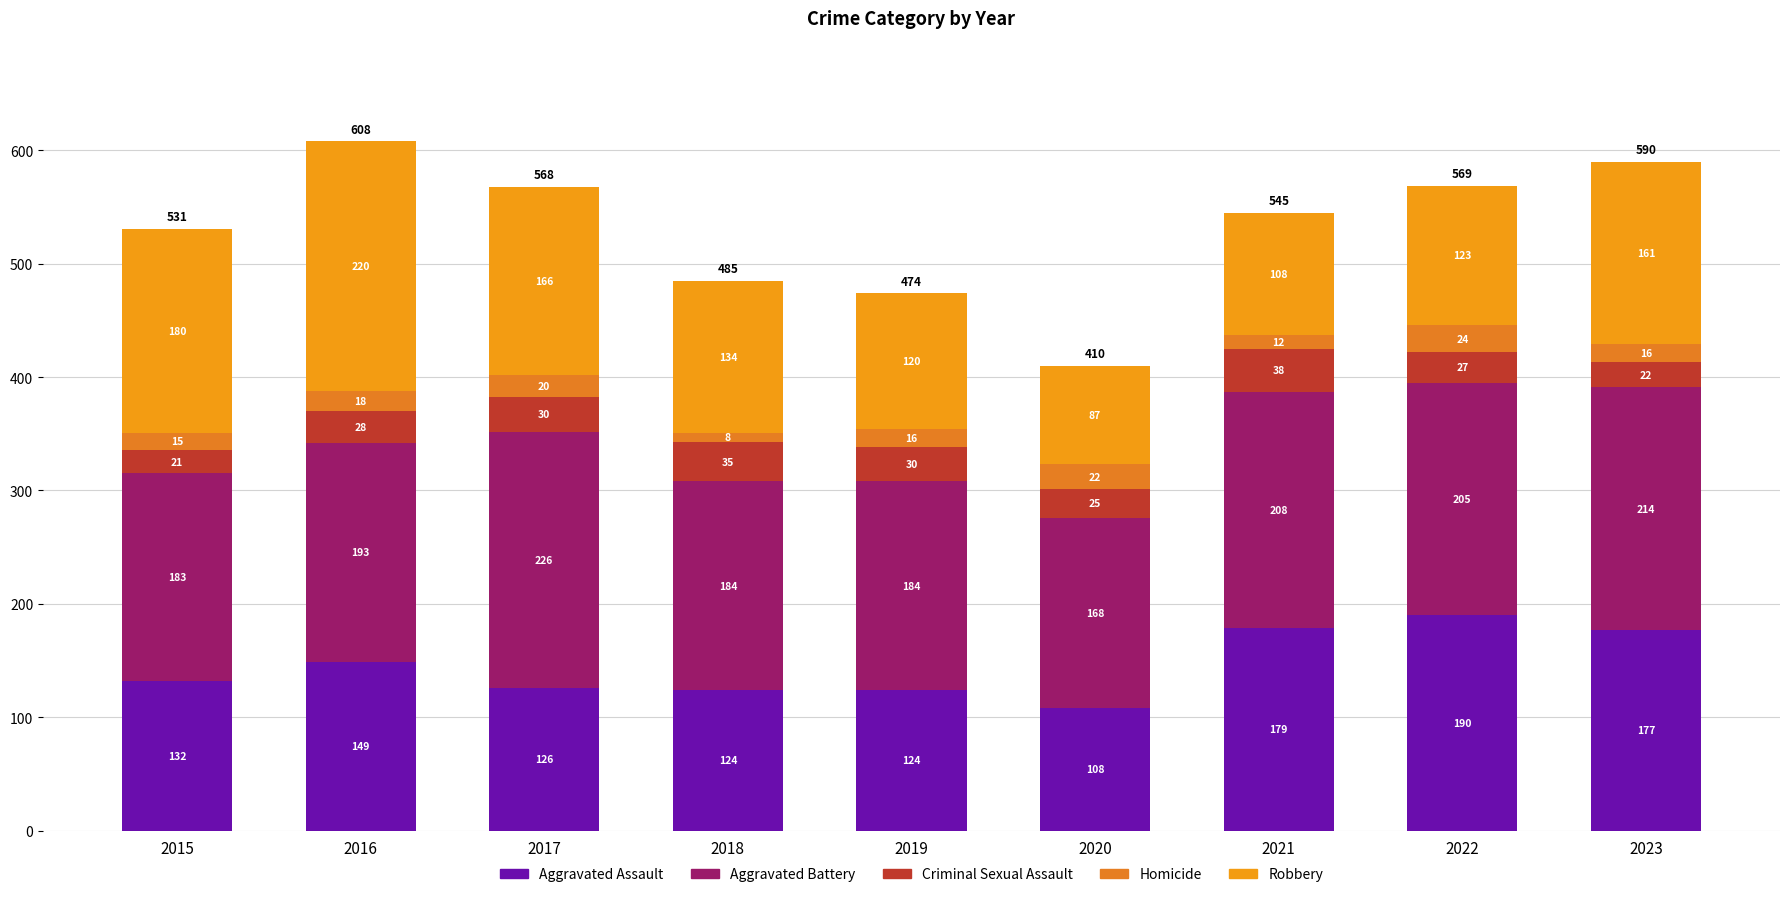

What value does the Homicide series have at 2020, to the nearest 5?

20